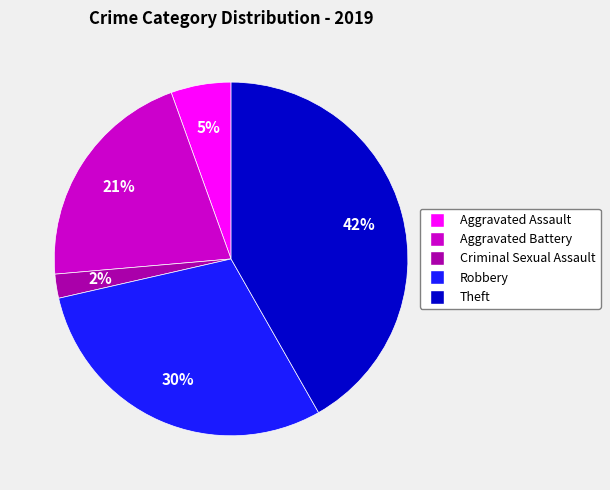

What is the largest slice in the pie chart?

Theft